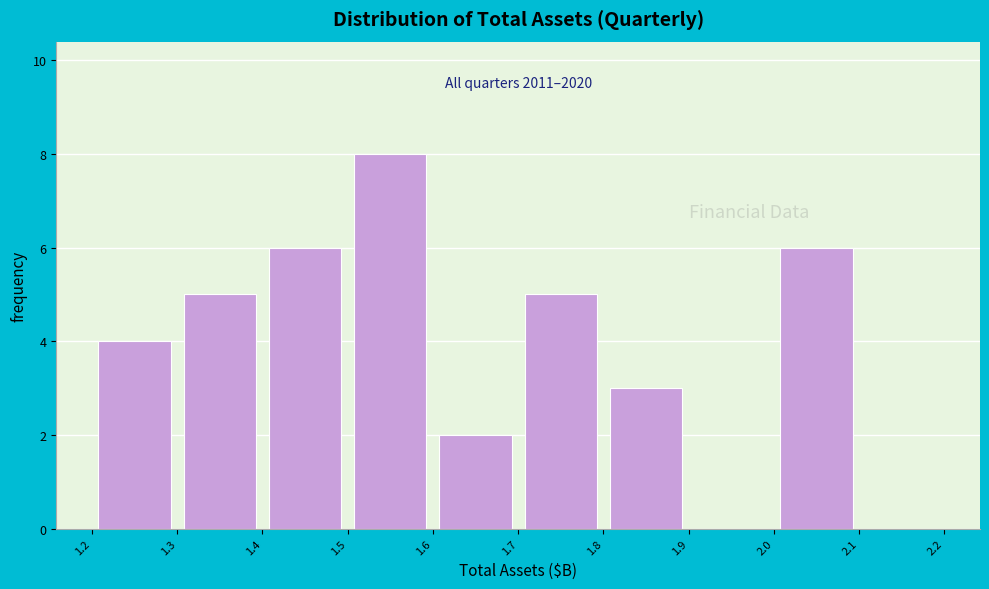

Which range on the x-axis has the tallest bar?

1.5 to 1.6